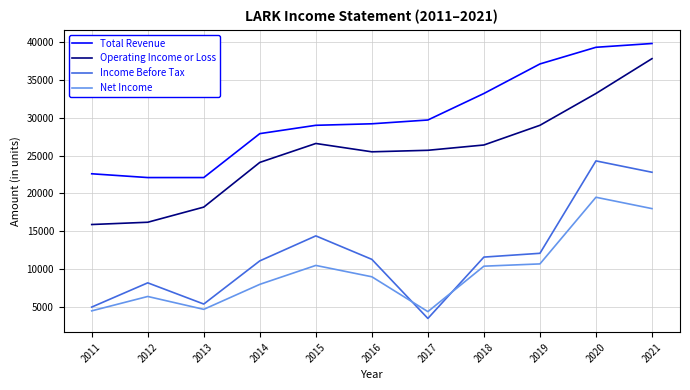

Is it true that Operating Income or Loss equals 24163 at 2013?

False